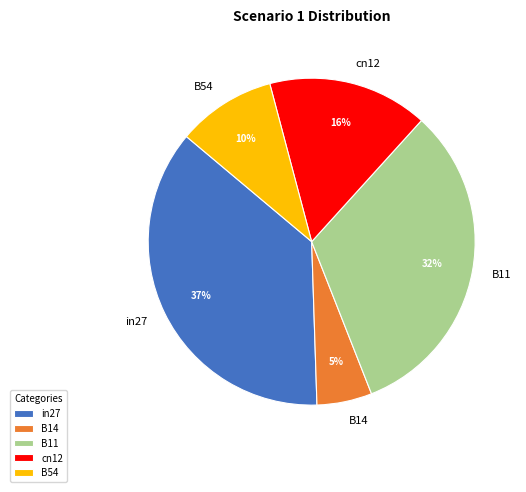

Does B11 account for over 50% of the chart?

No